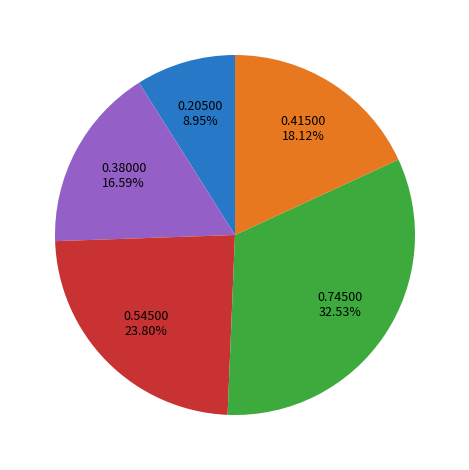

Is there any slice that represents more than half of the pie?

No